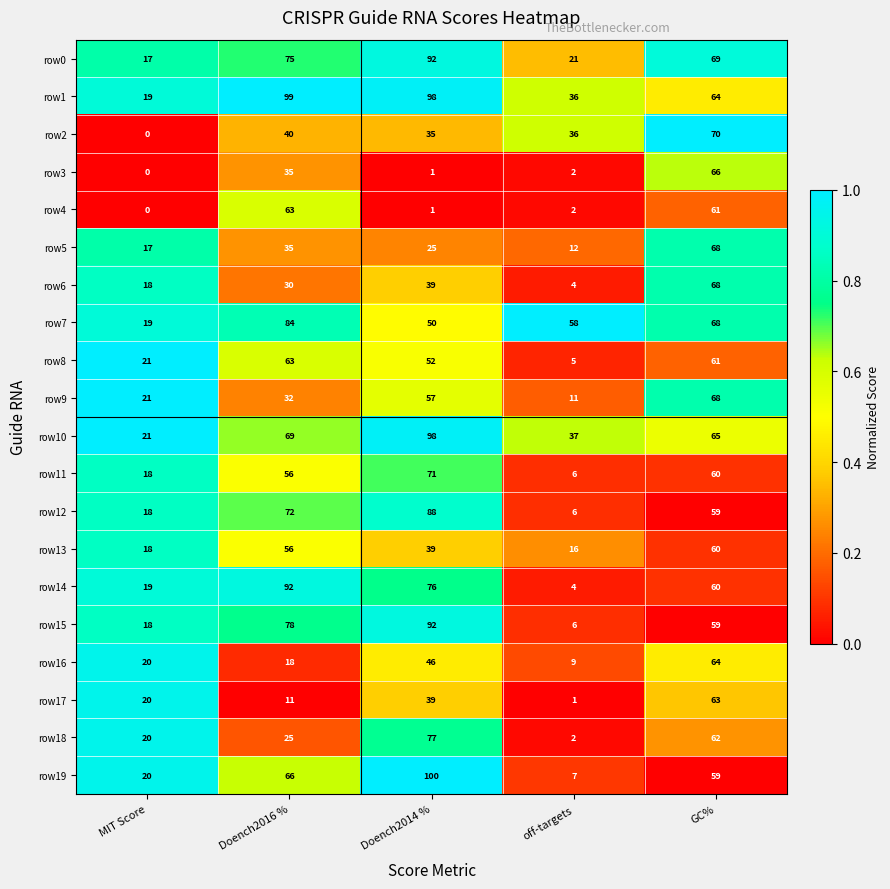

Which series has the largest total across all categories?

row1